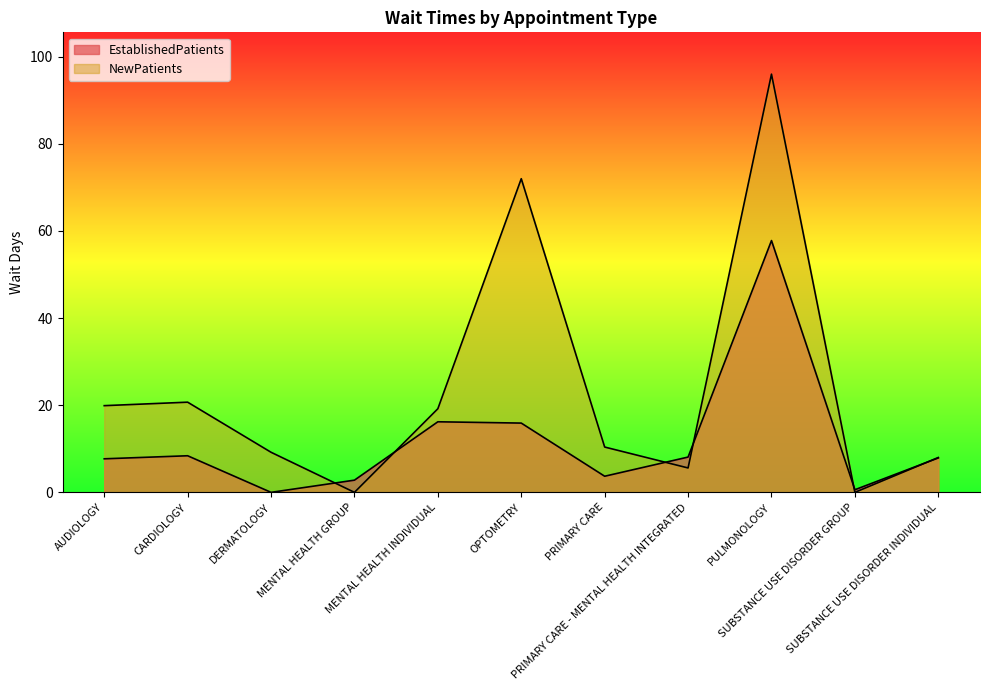

Which label corresponds to the smallest value in the chart?

DERMATOLOGY